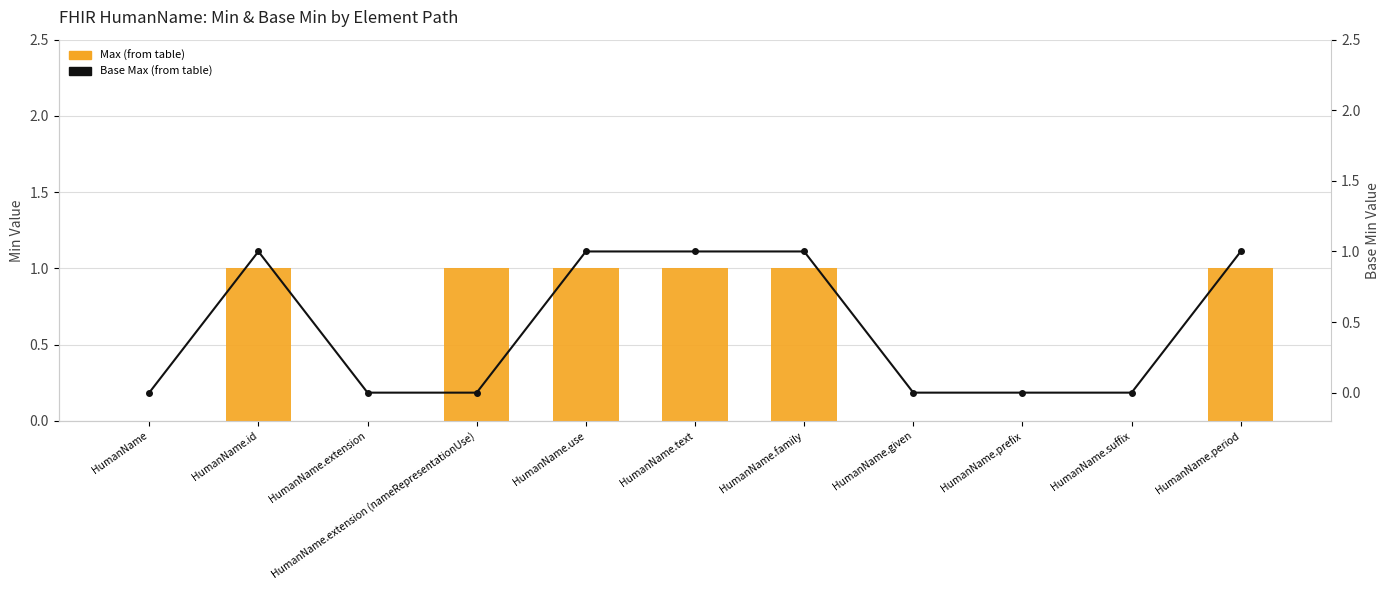

At which label does Max (from table) reach its peak?

HumanName.id